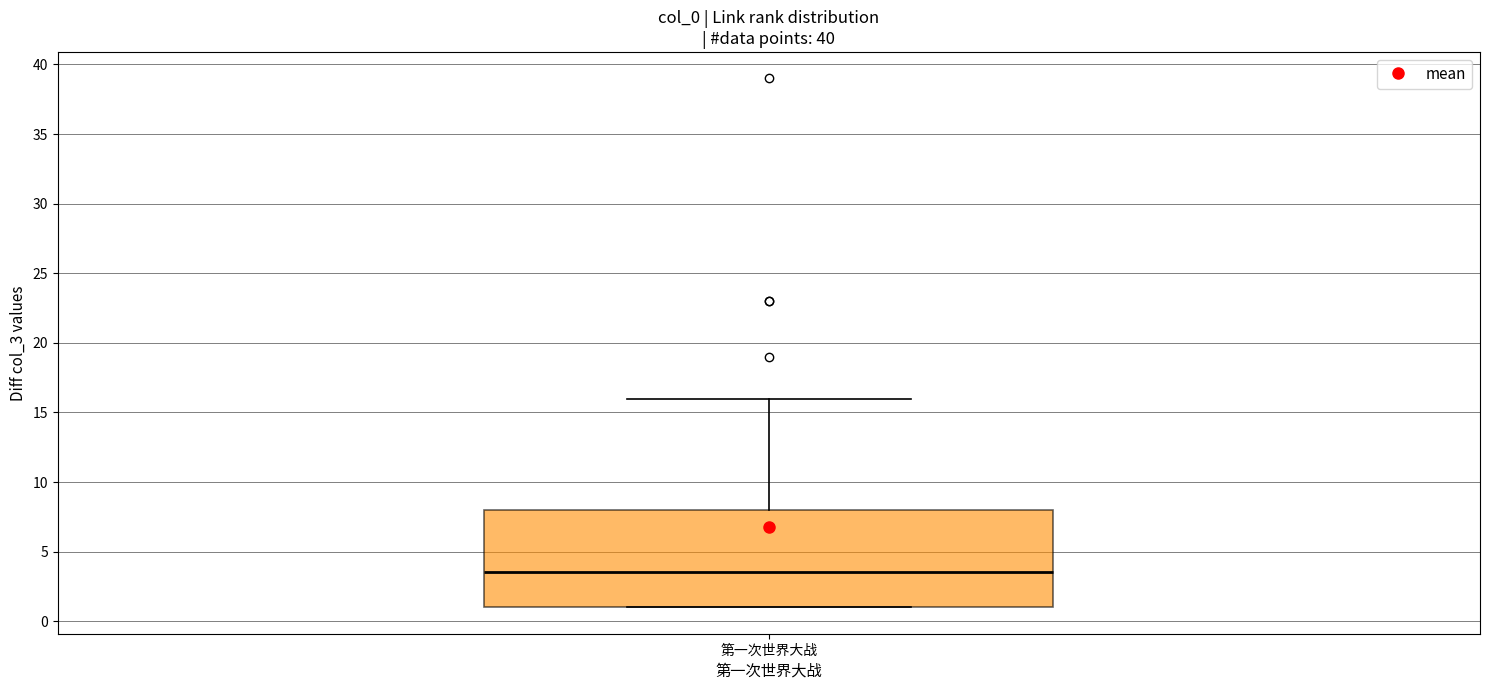

Transcribe this box plot: give where the median line is, the range the box spans, and where the two whiskers end, as read against the y-axis. The values are not printed on the chart, so give them approximately, as read against the axis.

median 3.5, box 1.0 to 8.0, whiskers 1.0 to 16.0